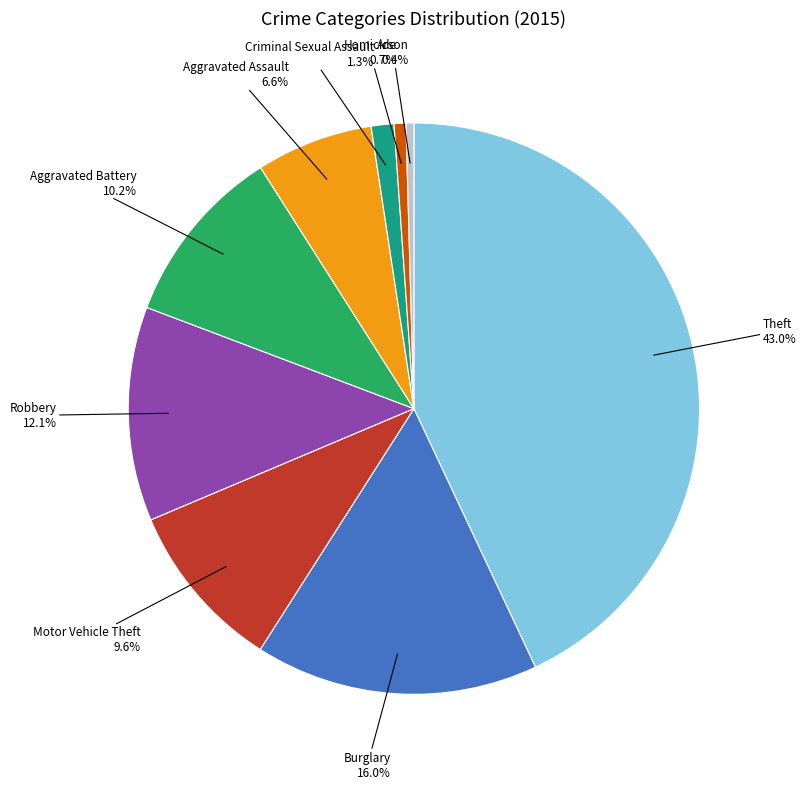

What is the largest slice in the pie chart?

Theft